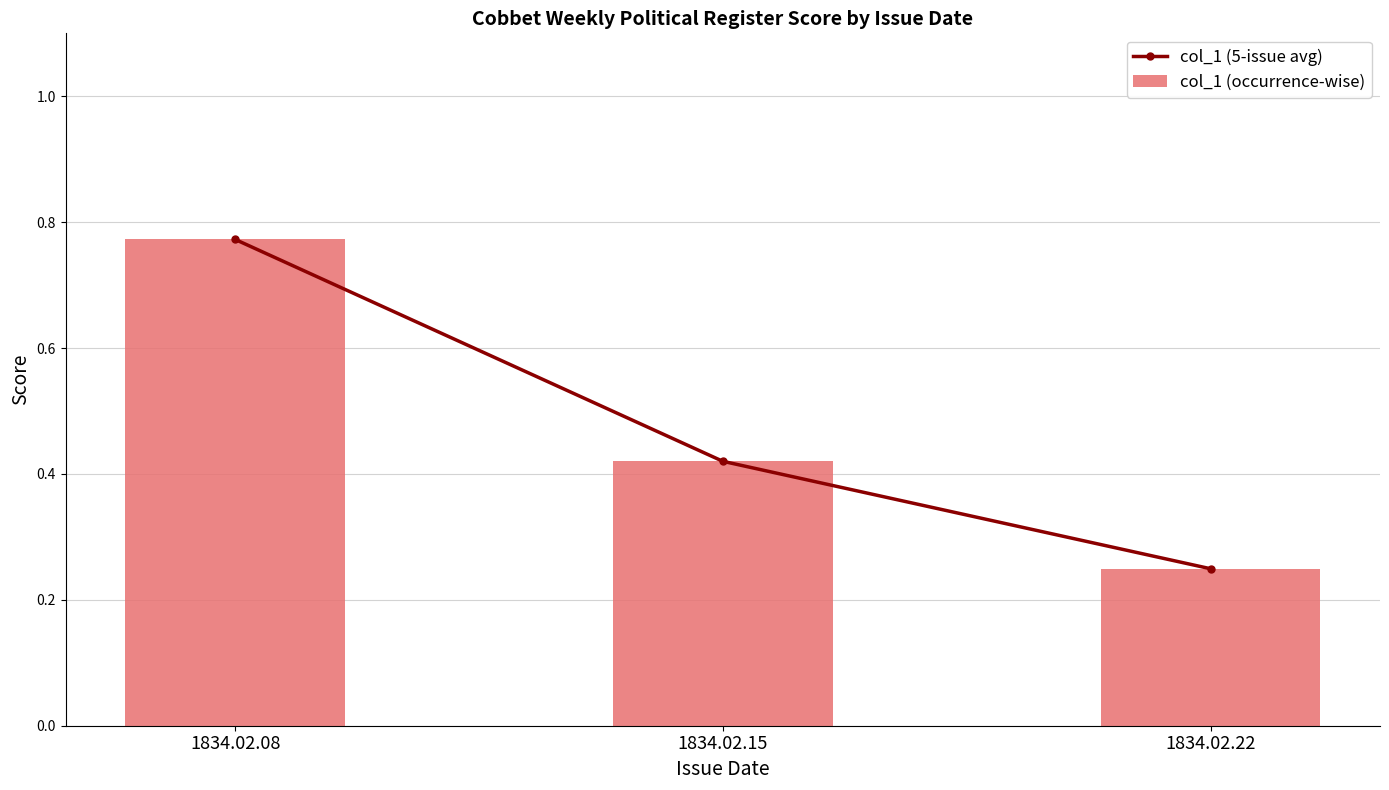

What are all the series names shown in the legend?

col_1 (5-issue avg), col_1 (occurrence-wise)